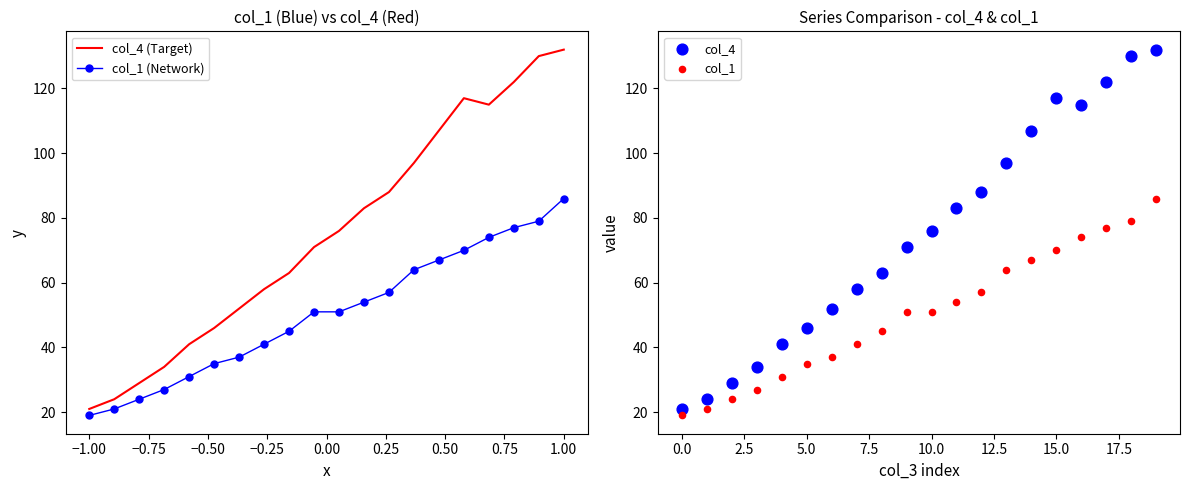

The value of col_4 (Target) at 1.00 is 67. True or false?

False